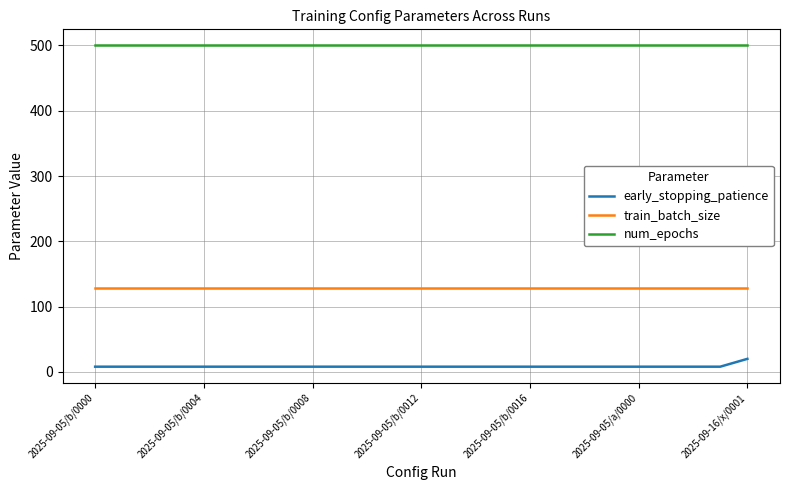

True or false: train_batch_size and early_stopping_patience intersect in this chart.

False